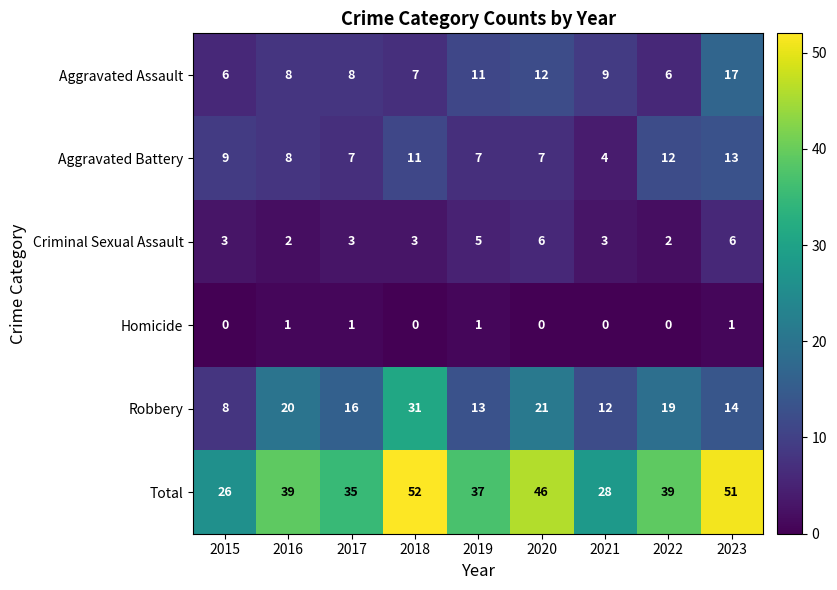

What is the difference between the second highest and minimum values in the Robbery series?

13